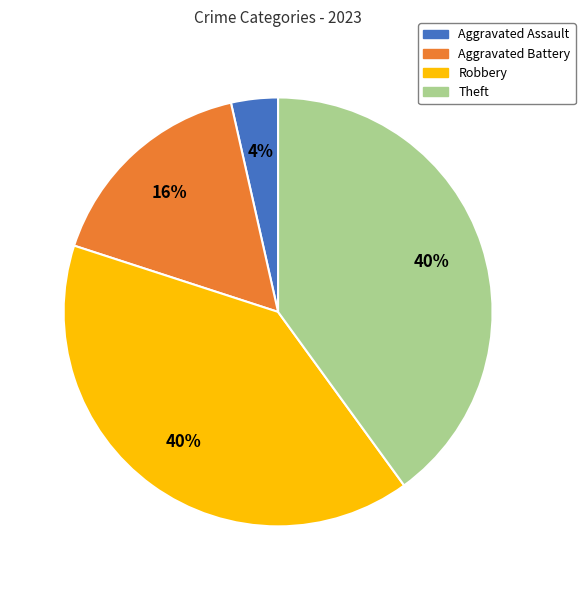

Does any single category account for the majority?

No